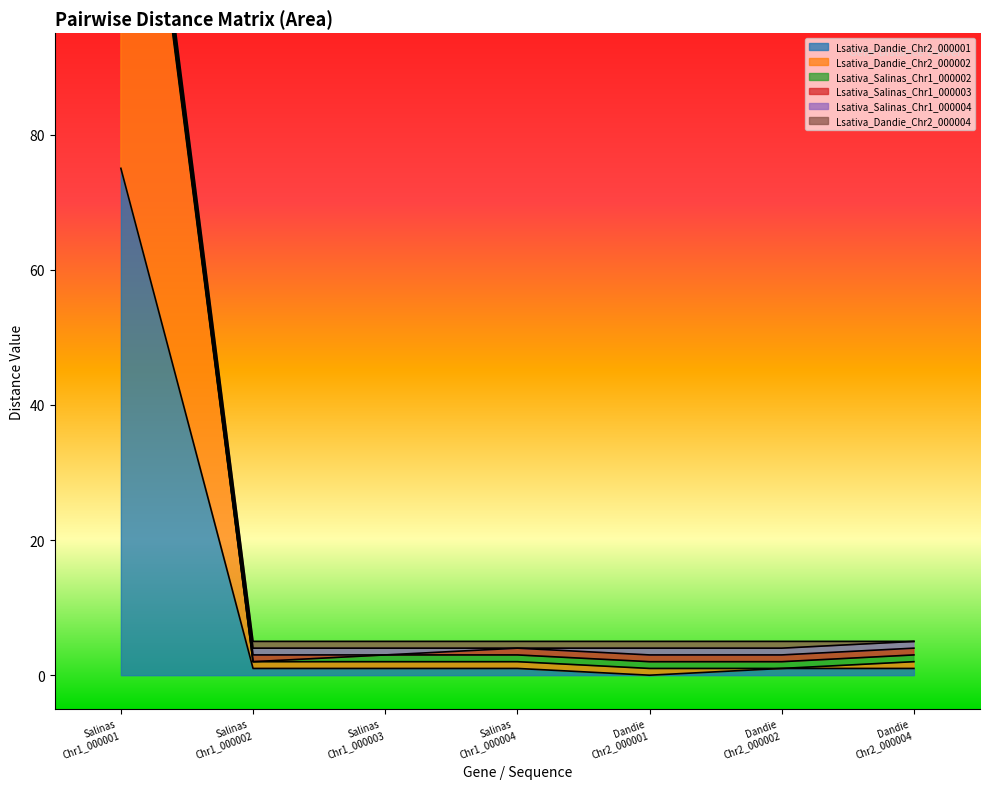

Reading left to right, what are all the values shown in this chart?

Lsativa_Dandie_Chr2_000001: 75	1	1	1	0	1	1
Lsativa_Dandie_Chr2_000002: 80	1	1	1	1	0	1
Lsativa_Salinas_Chr1_000002: 1	0	1	1	1	1	1
Lsativa_Salinas_Chr1_000003: 1	1	0	1	1	1	1
Lsativa_Salinas_Chr1_000004: 1	1	1	0	1	1	1
Lsativa_Dandie_Chr2_000004: 1	1	1	1	1	1	0